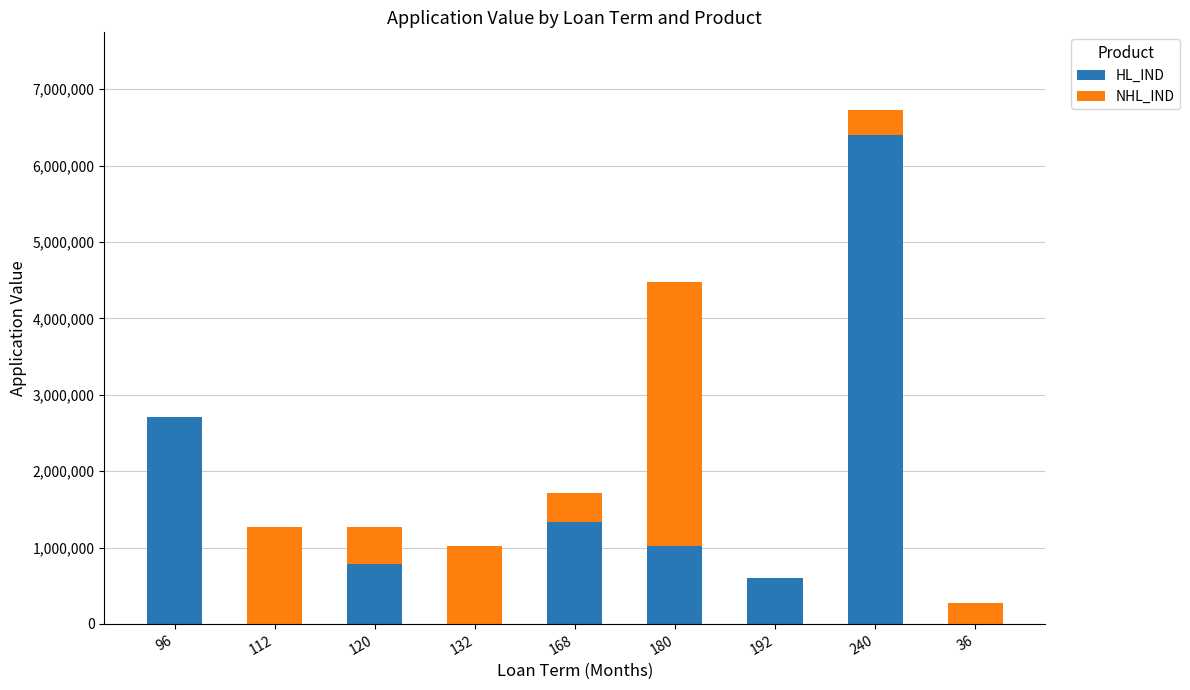

At which category is the sum across all series the highest?

240